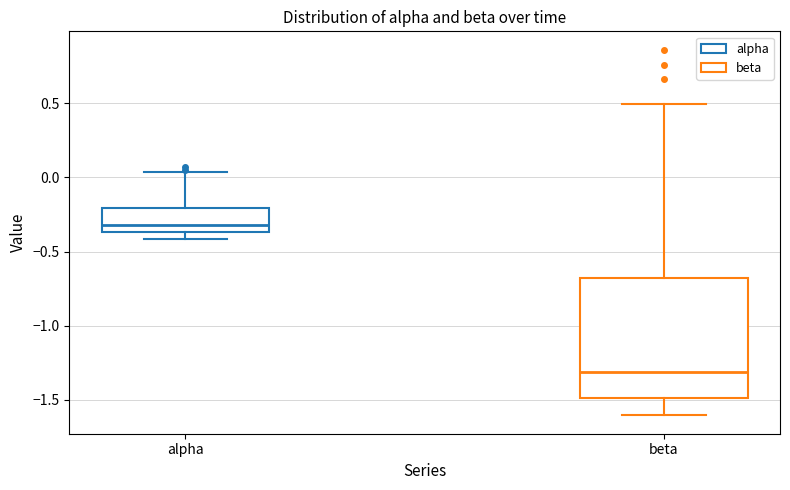

Where does the median line of the box for alpha sit on the y-axis? The values are not printed on the chart, so give them approximately, as read against the axis.

-0.30